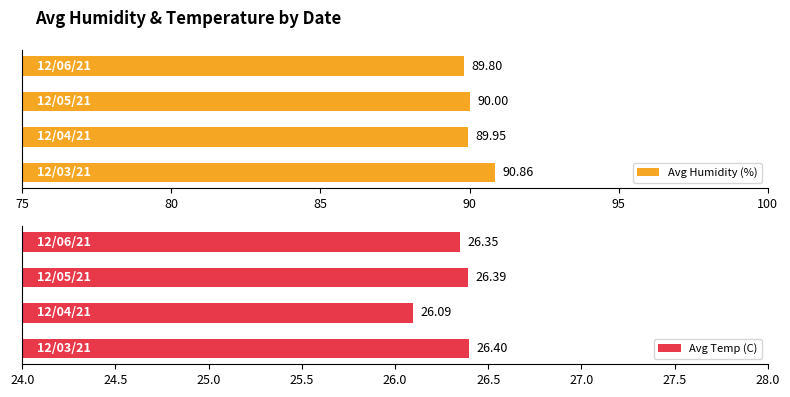

What is the average value of the Avg Humidity (%) series?

90.2